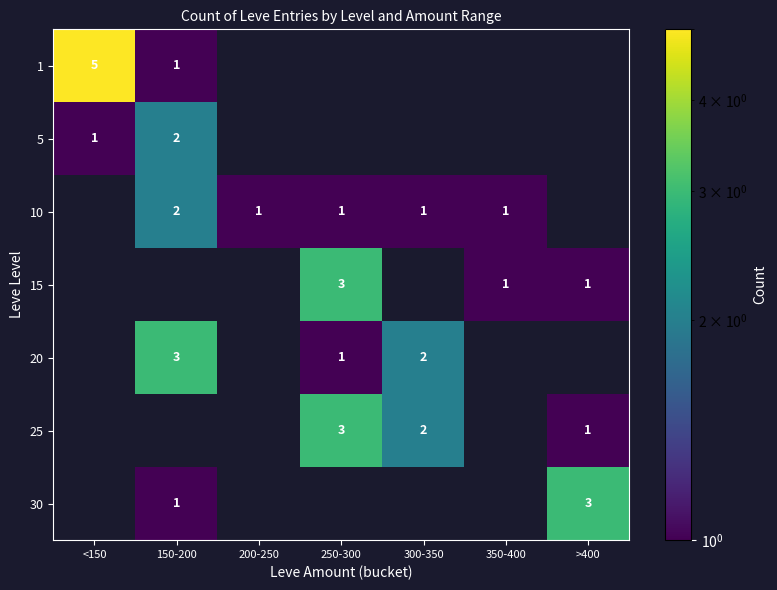

The 10 series shows 2 at 300-350. True or false?

False